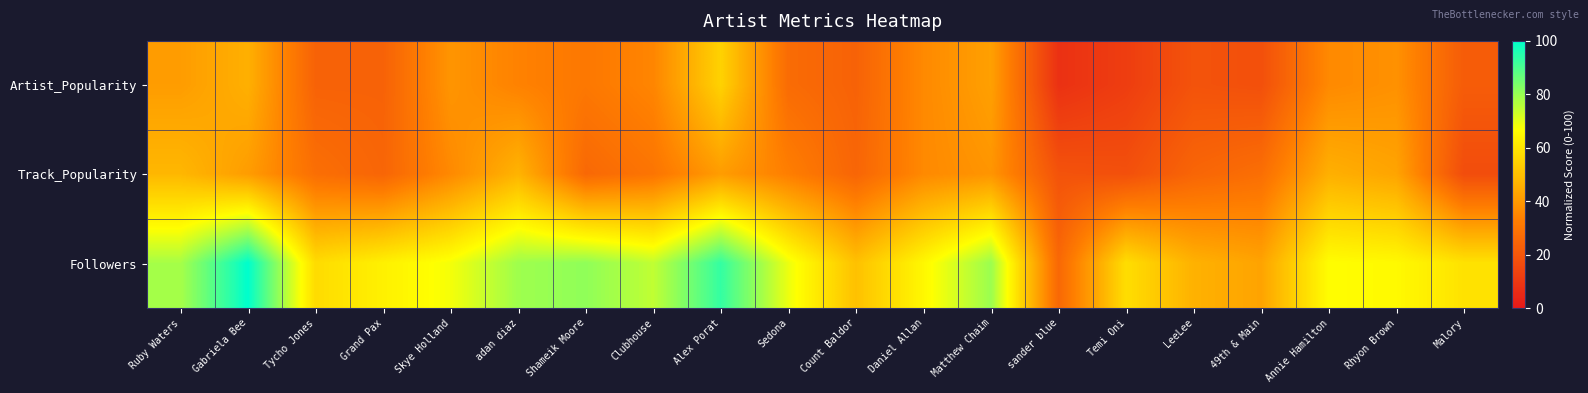

List the series in order of their peak value, highest first.

Followers, Artist_Popularity, Track_Popularity